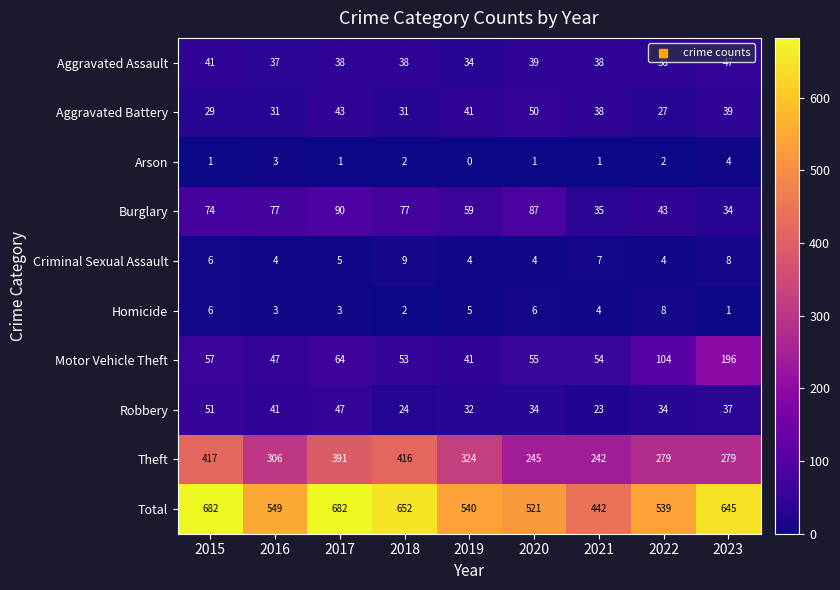

At 2022, list the series in order from largest to smallest.

Total, Theft, Motor Vehicle Theft, Burglary, Aggravated Assault, Robbery, Aggravated Battery, Homicide, Criminal Sexual Assault, Arson